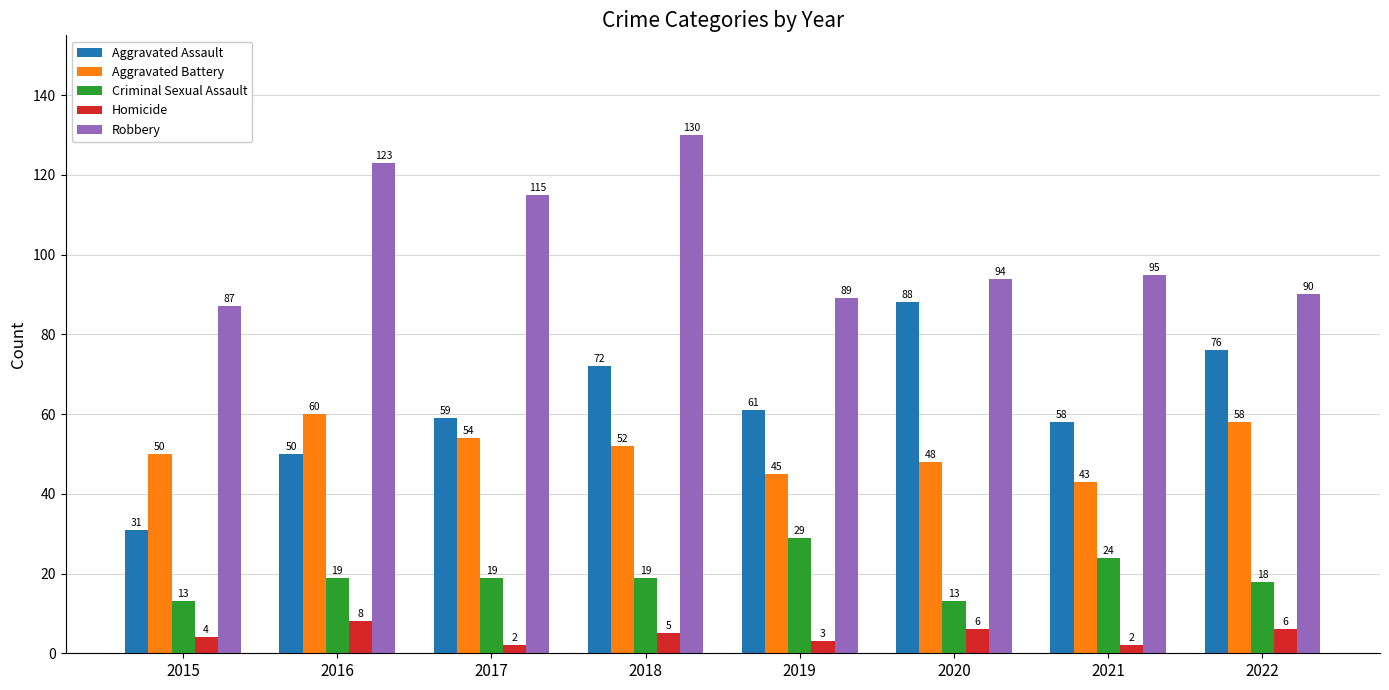

Where is Aggravated Battery nearest to the value 51?

2015